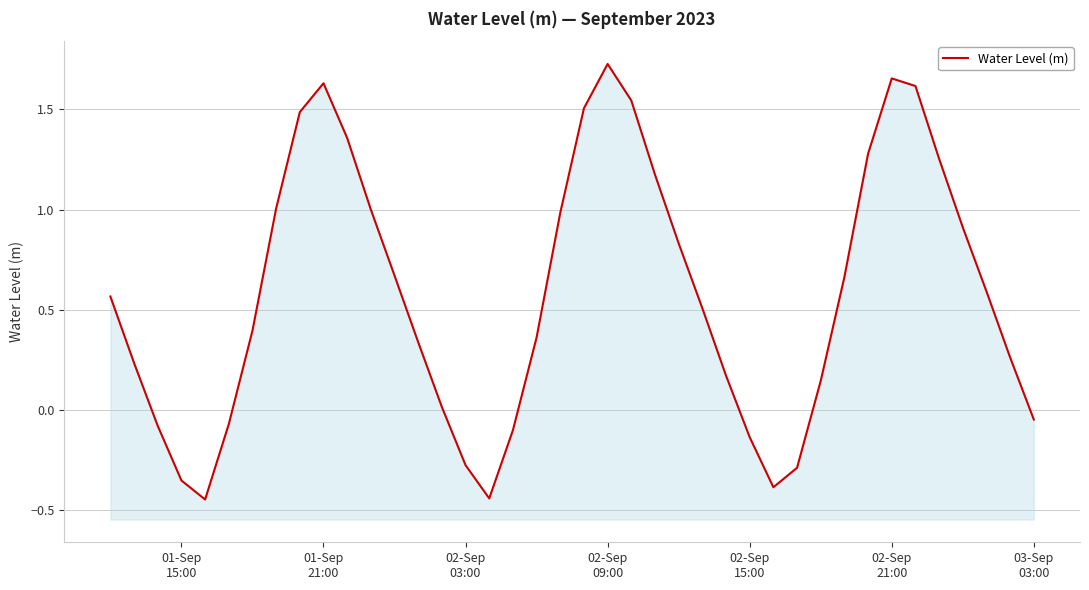

What position from the right is 02-Sep 09:00?

19